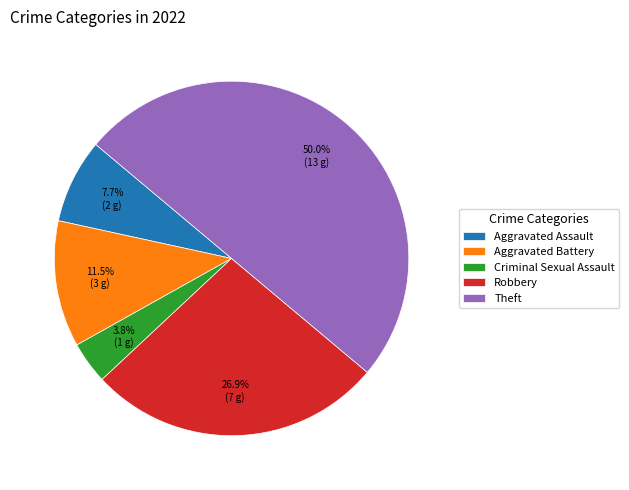

Does Aggravated Assault account for over 50% of the chart?

No